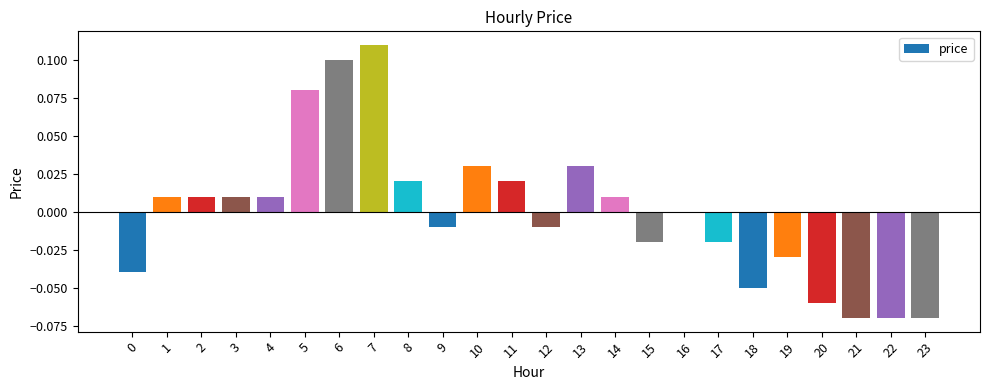

At which category does the chart reach its peak across all series?

7